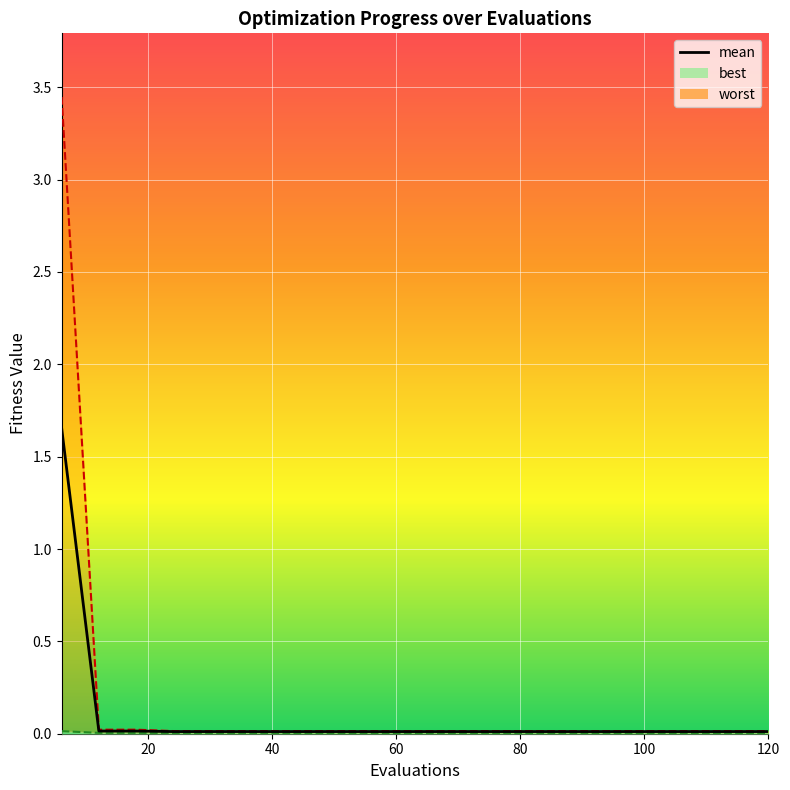

Reading left to right, extract all data points from this chart.

mean: 1.7	0.0	0.0	0.0	0.0	0.0	0.0	0.0	0.0	0.0	0.0	0.0	0.0	0.0	0.0	0.0	0.0	0.0	0.0	0.0
best: 0.0	0.0	0.0	0.0	0.0	0.0	0.0	0.0	0.0	0.0	0.0	0.0	0.0	0.0	0.0	0.0	0.0	0.0	0.0	0.0
worst: 3.4	0.0	0.0	0.0	0.0	0.0	0.0	0.0	0.0	0.0	0.0	0.0	0.0	0.0	0.0	0.0	0.0	0.0	0.0	0.0